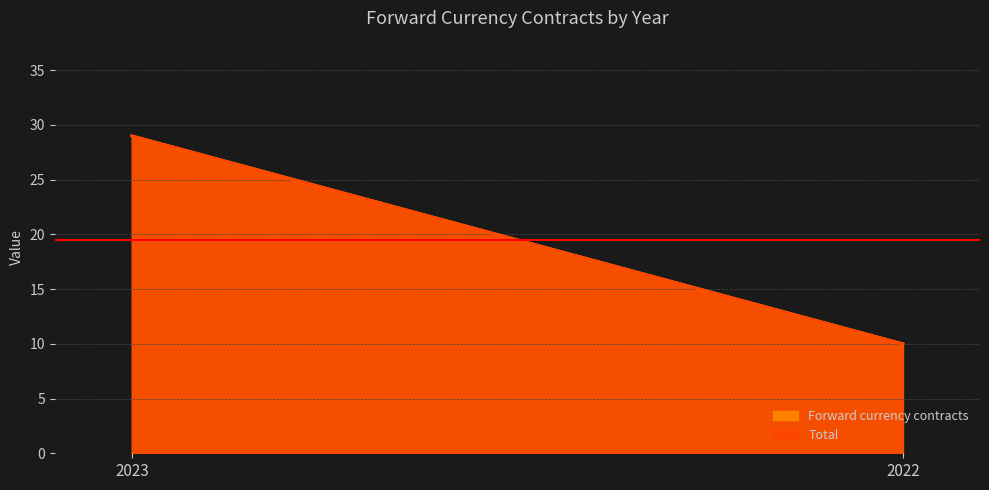

Does the chart have visible grid lines?

Yes